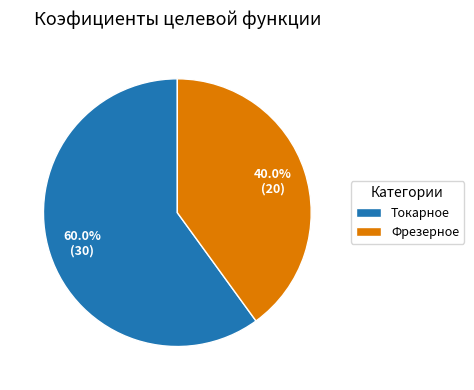

Is Токарное the majority of the pie?

Yes